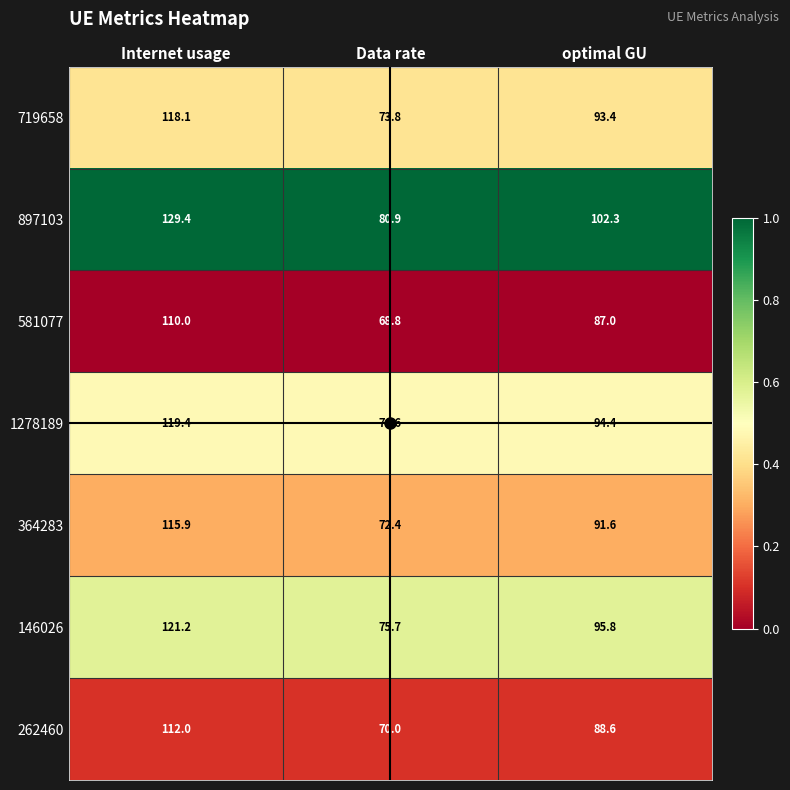

Is the value of 364283 at Data rate greater than the value of 581077 at Data rate?

Yes